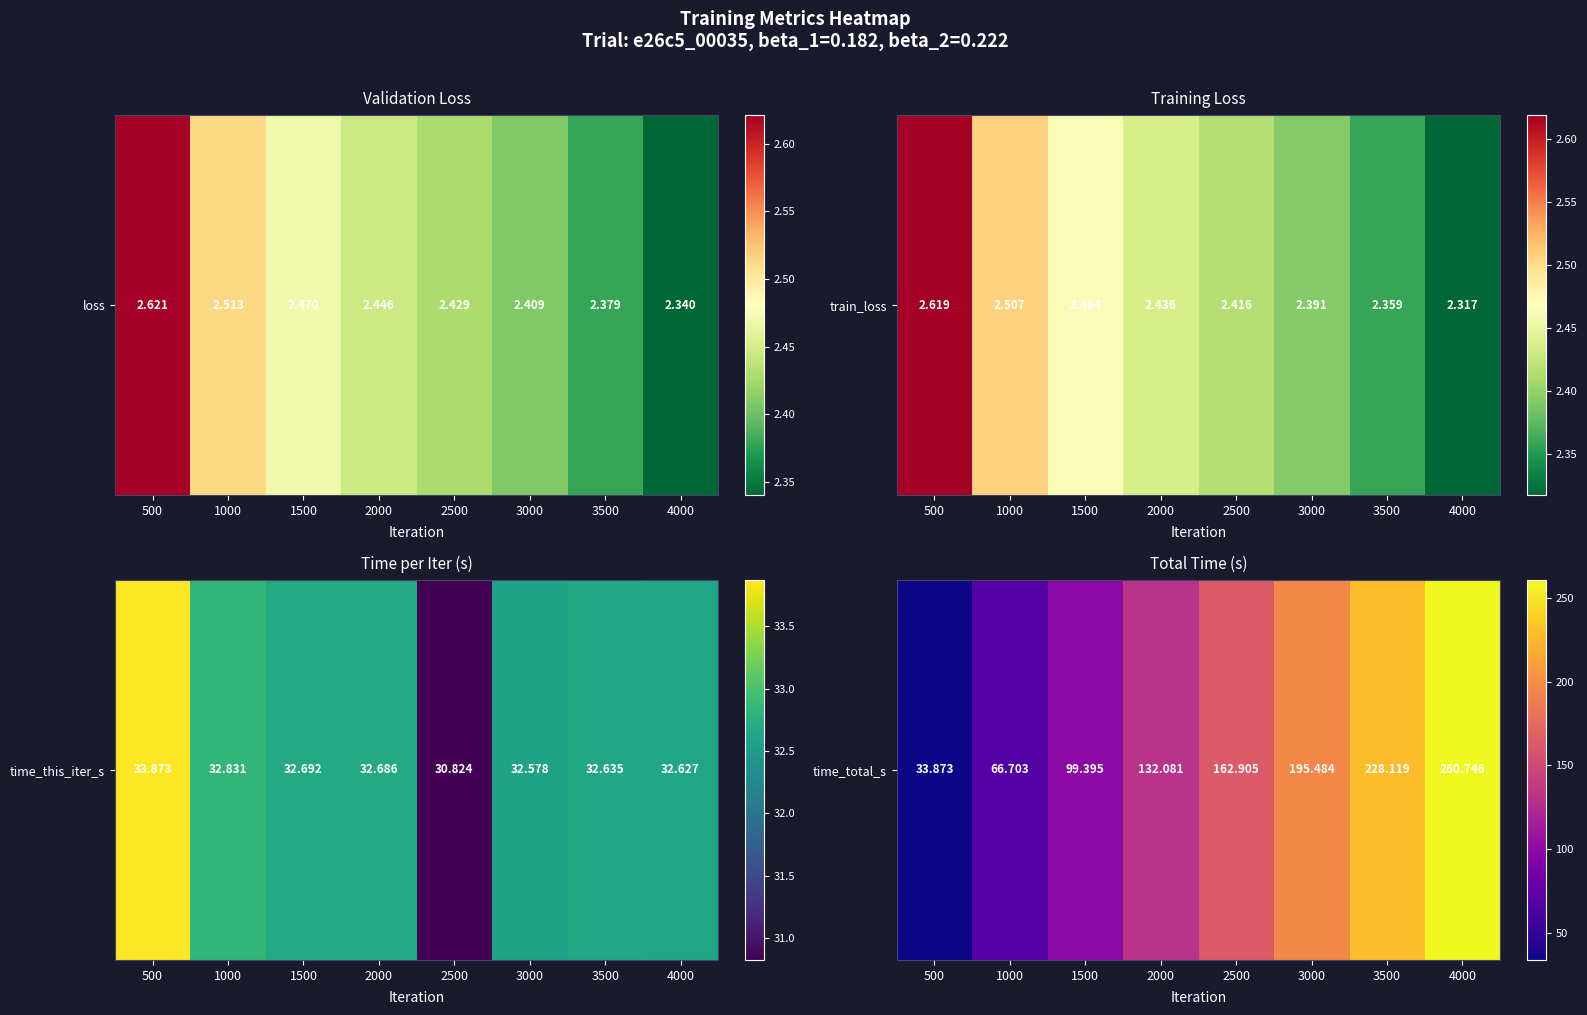

What is the change in value from 1000 to 3000?

+128.8